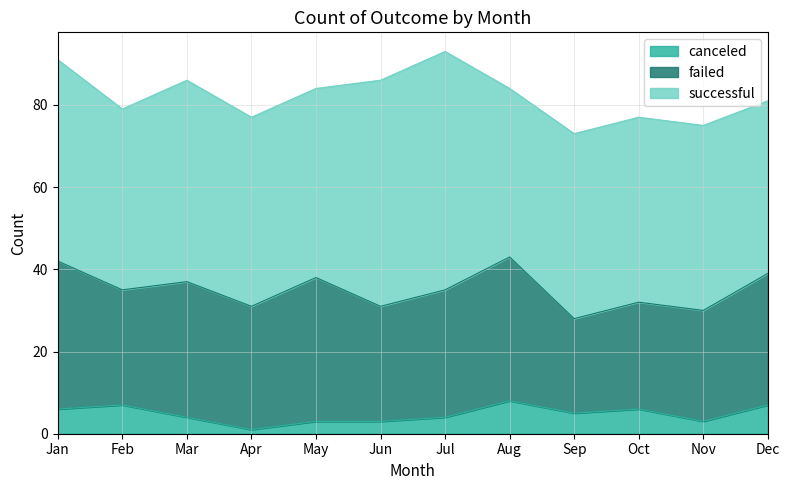

Between Jul and Nov, which series saw the biggest shift?

successful